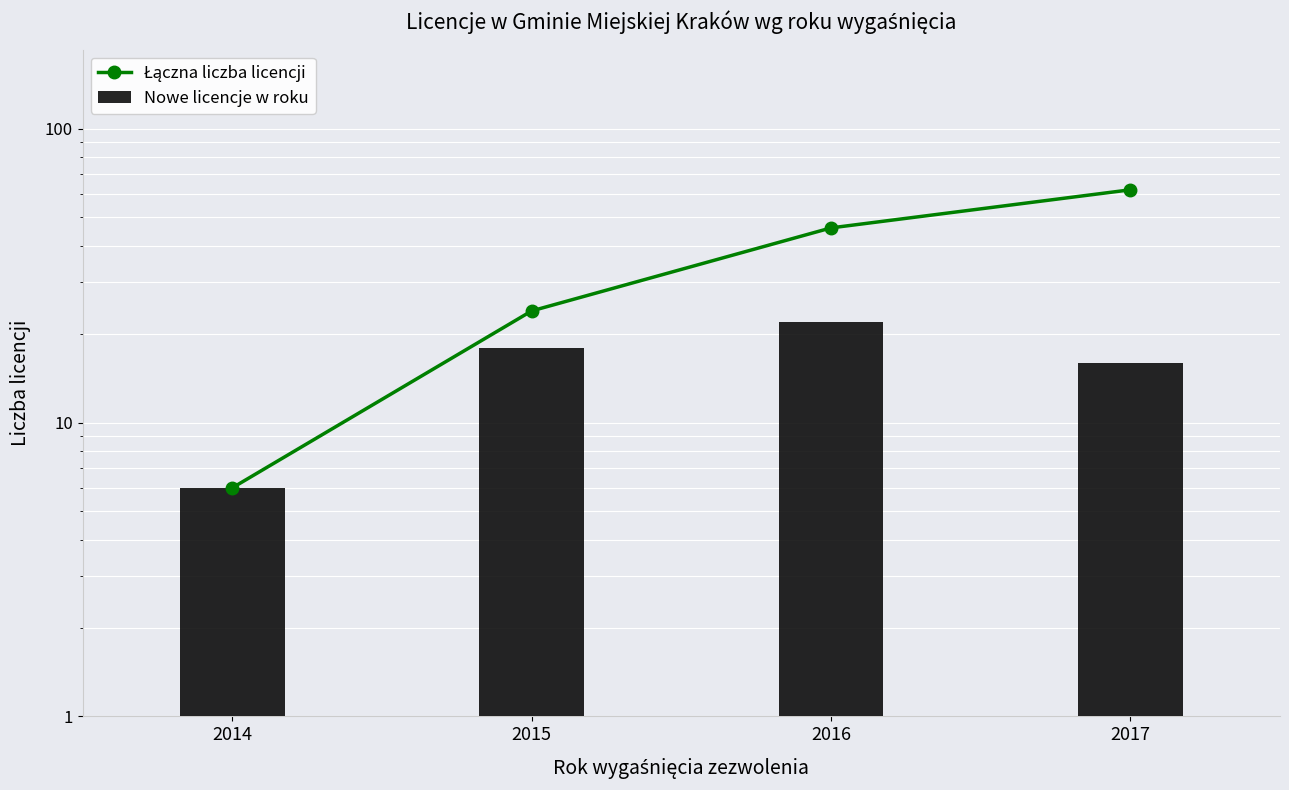

Which label corresponds to the smallest value in the chart?

2014